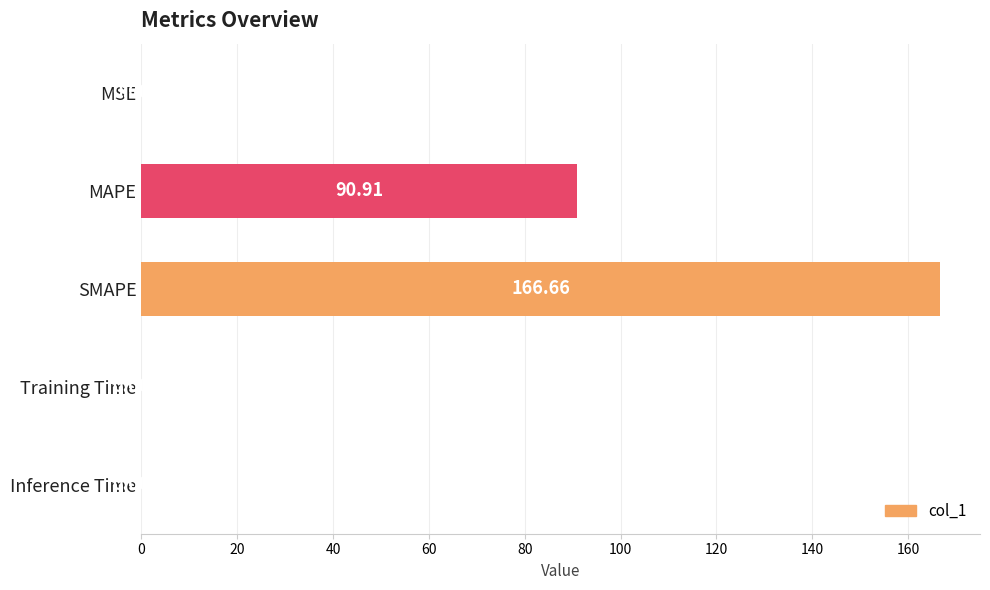

Which has a higher value, Inference Time or SMAPE?

SMAPE